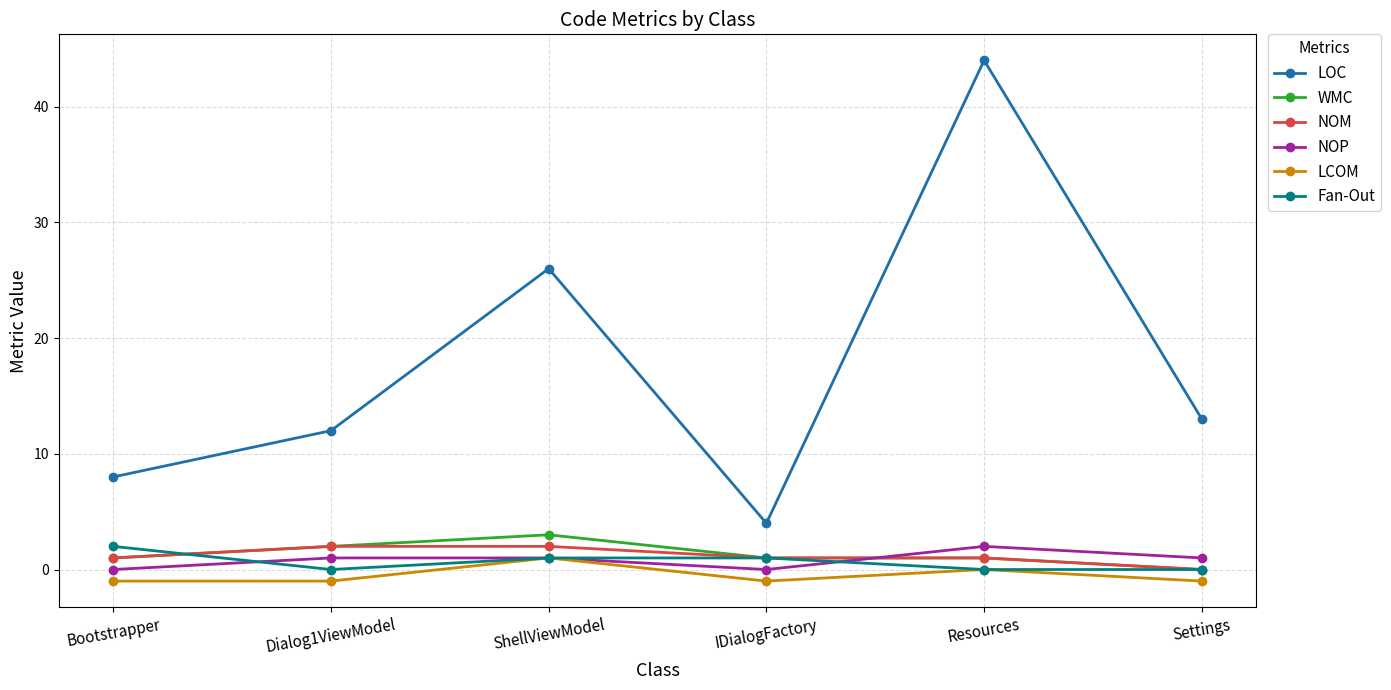

What is the difference between the LOC values at Settings and Bootstrapper?

5